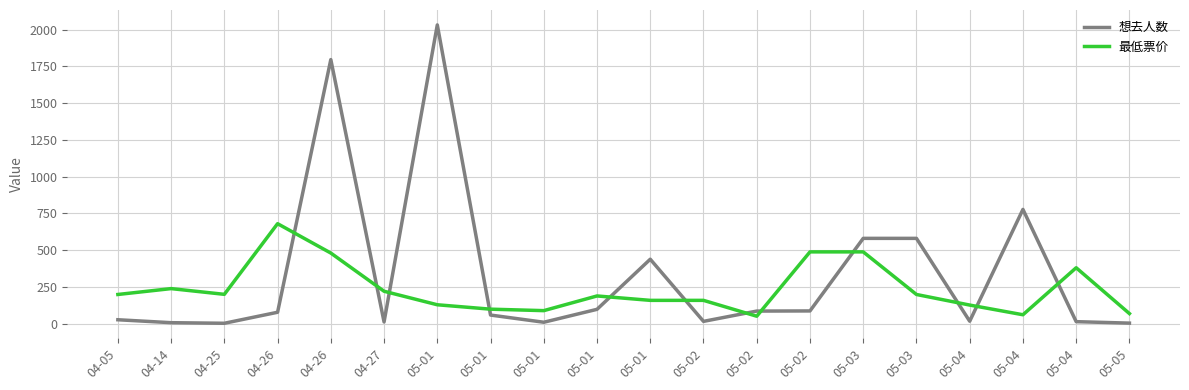

What is the difference between the second highest and second lowest values in the 想去人数 series?

1794